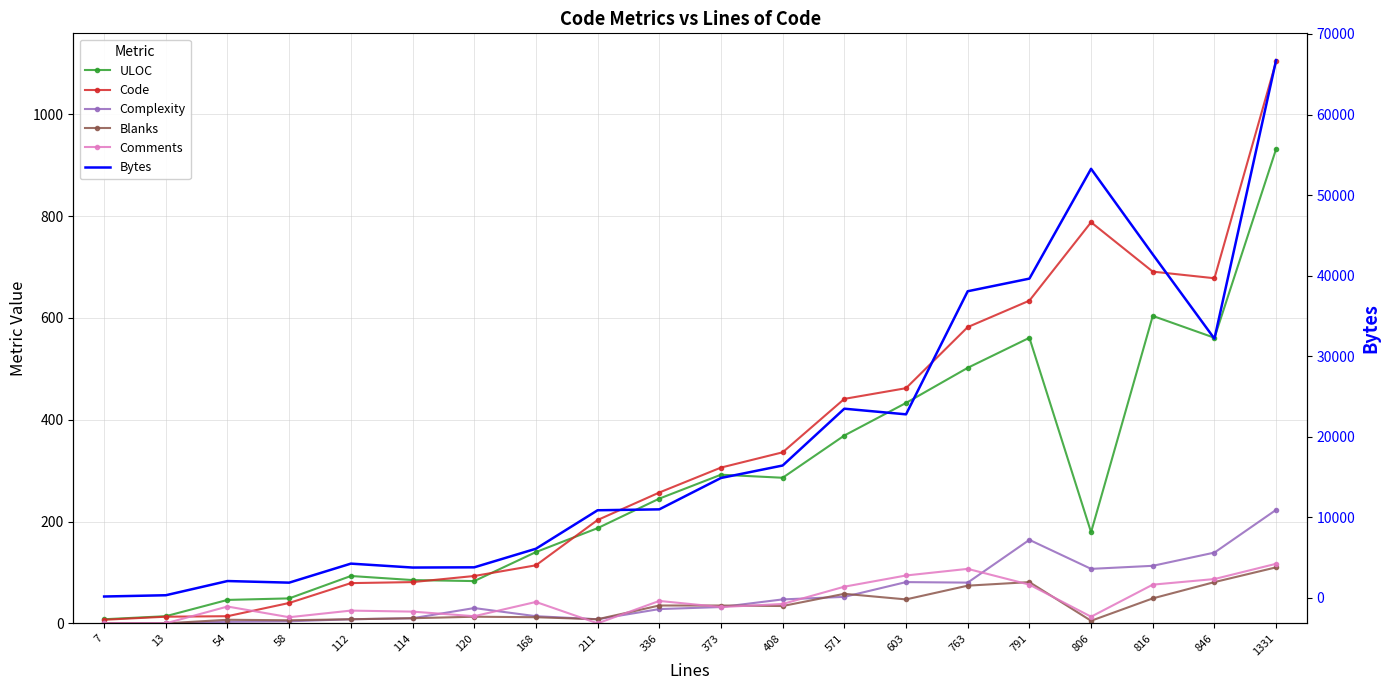

What is the total value across all series at 763?

39409